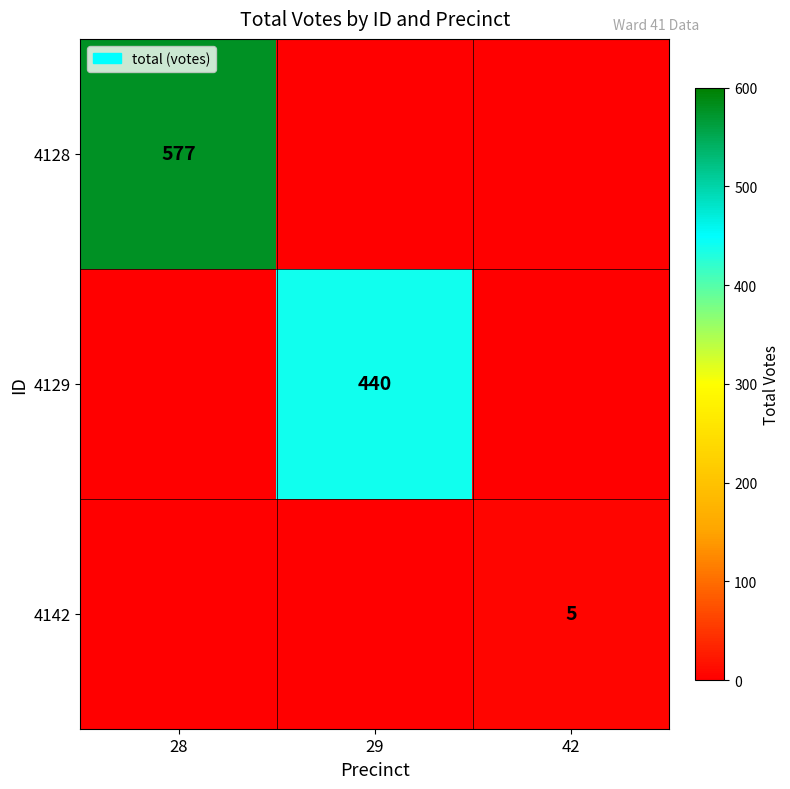

Between 29 and 42, which series saw the biggest shift?

4129